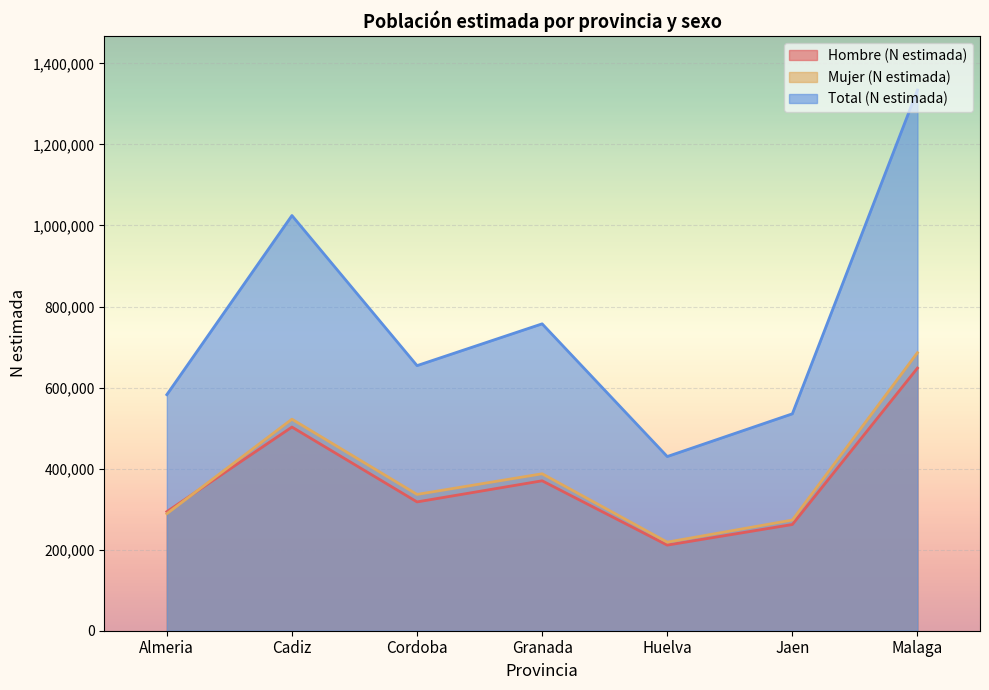

What is the minimum value shown in the chart?

211221